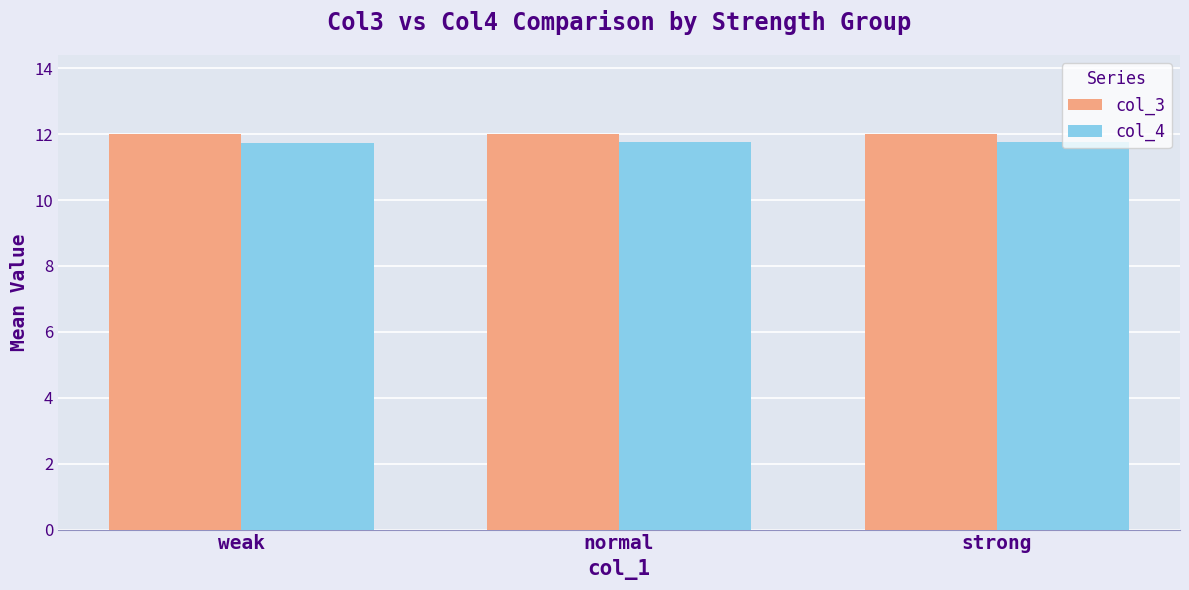

What is the label of the 1st bar from the right?

strong